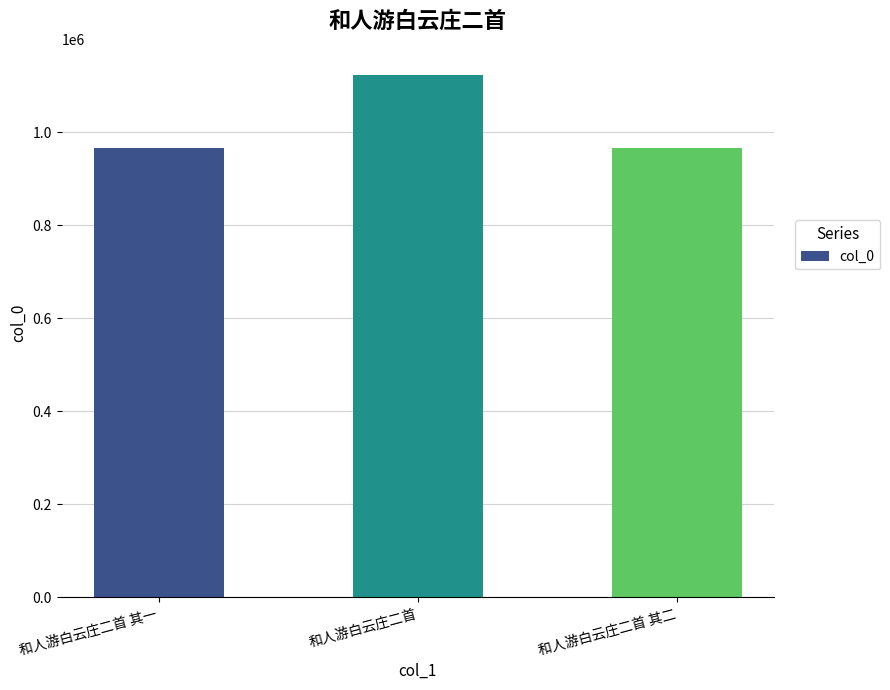

True or false: the data shows 966772 at 和人游白云庄二首 其一.

True